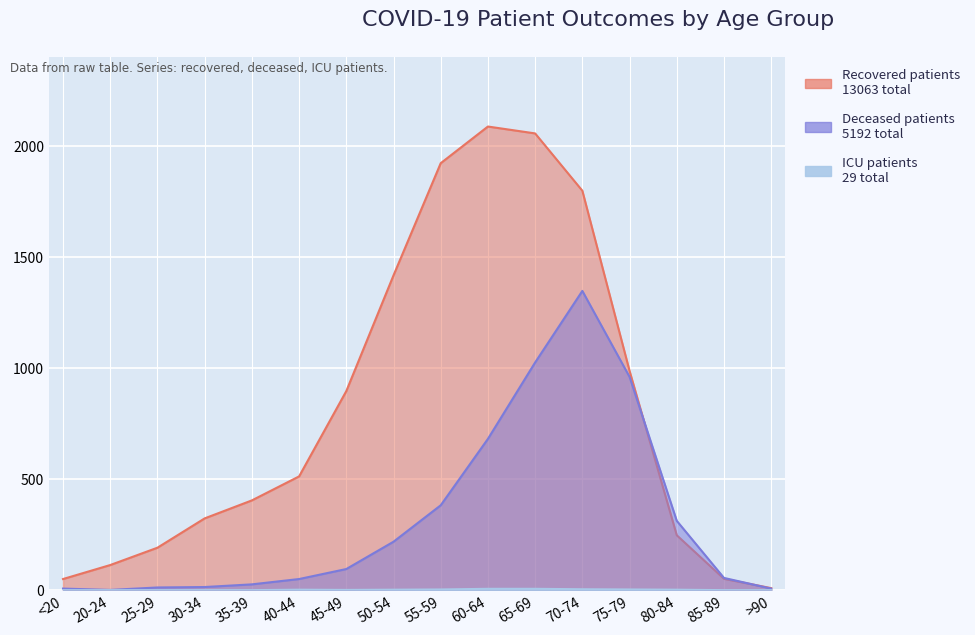

What is the value of the deceased_patients point at the 2nd from the left?

1